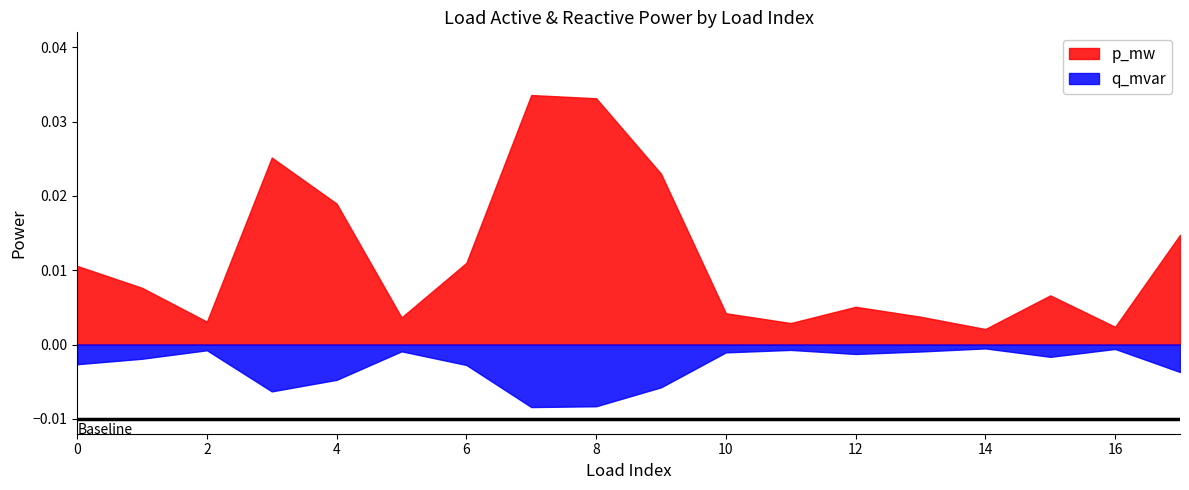

Which category has the highest value across all series?

7